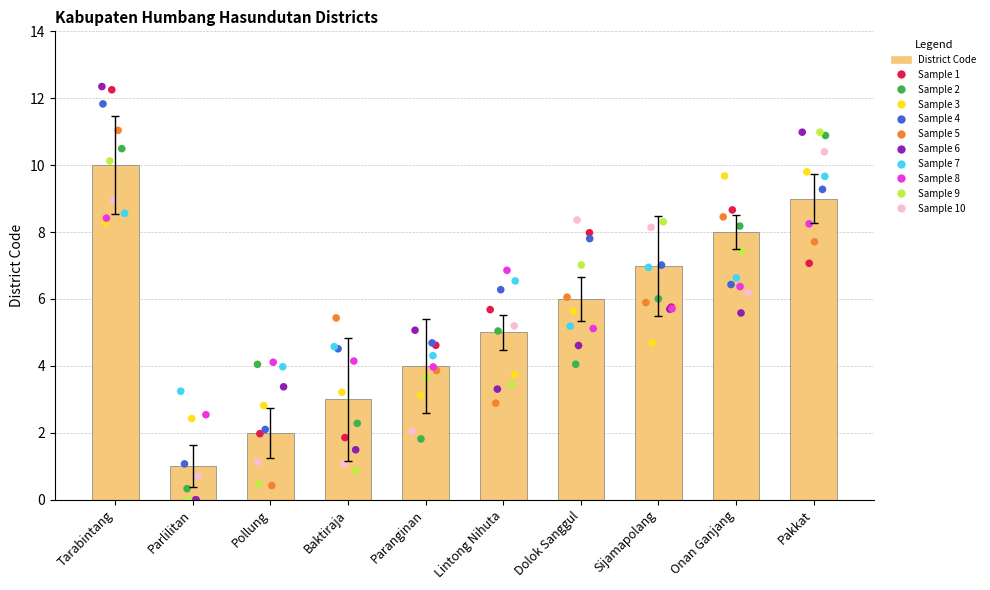

Which has a higher value, Parlilitan or Pollung?

Pollung